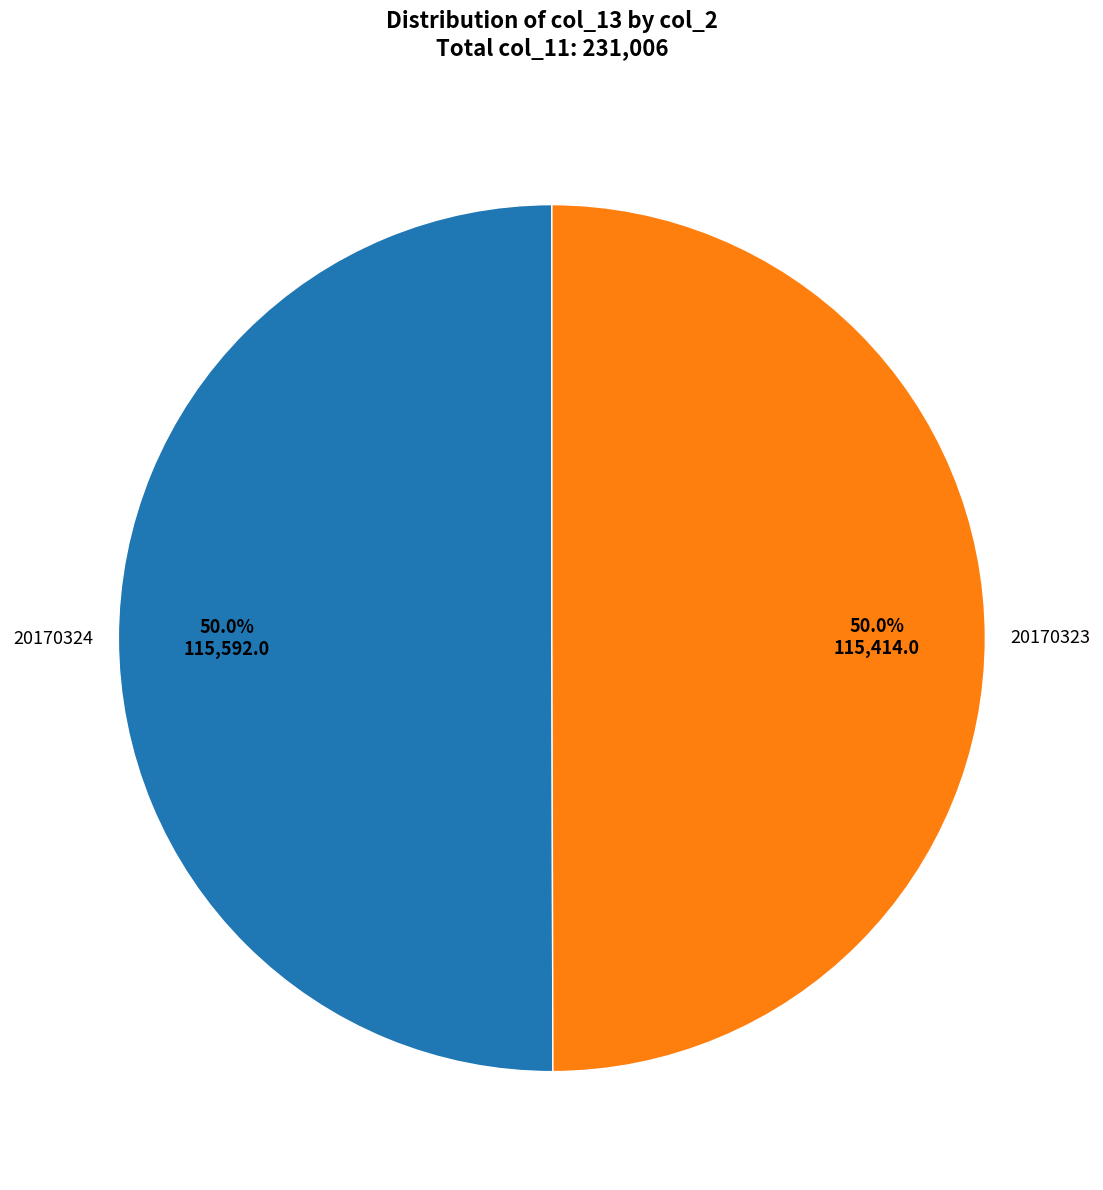

Combined, what portion of the pie is 20170324 and 20170323?

100.0%